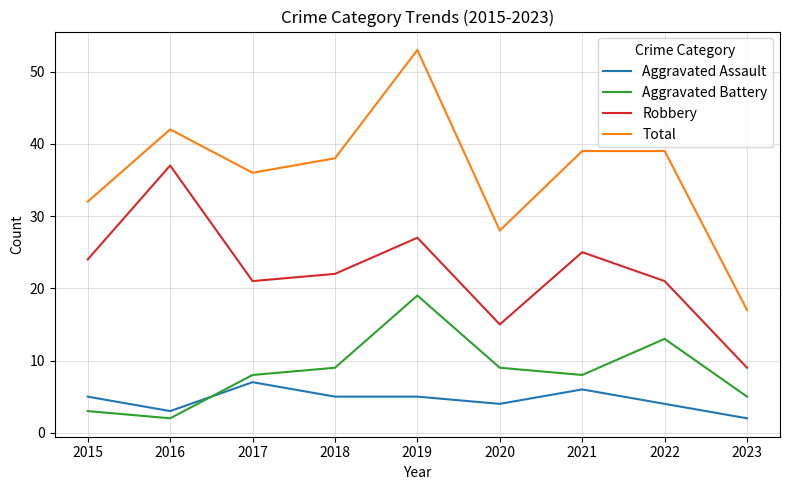

Where is the first local minimum for Aggravated Battery?

2016